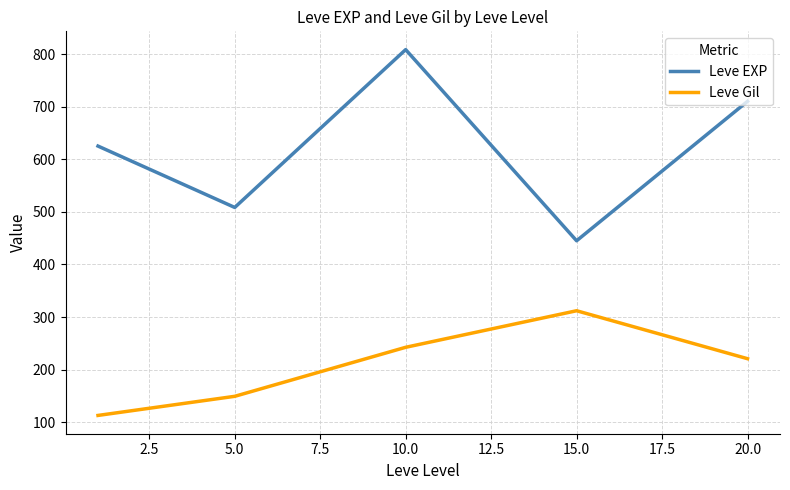

What is the average value of the Leve EXP series?

619.3